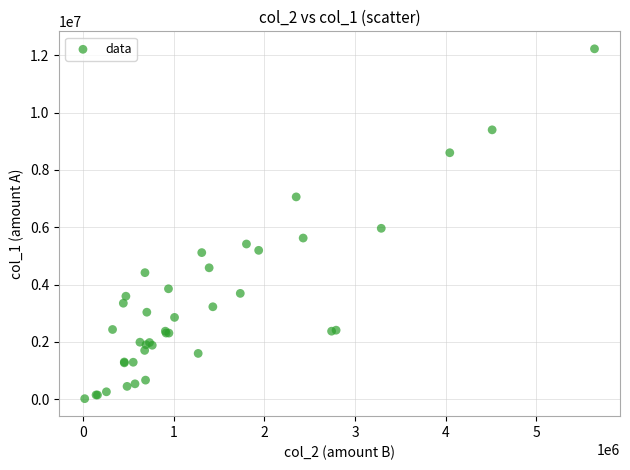

What Y value in the scatter plot is closest to 6124000?

5965000